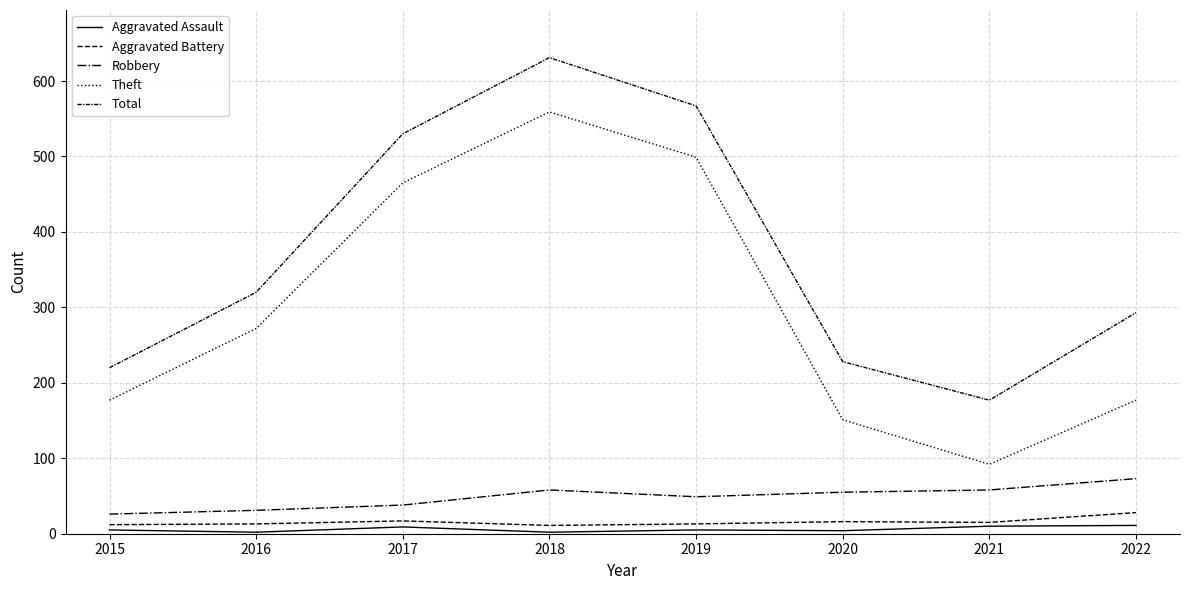

Is this an area chart (filled region under the line)?

No